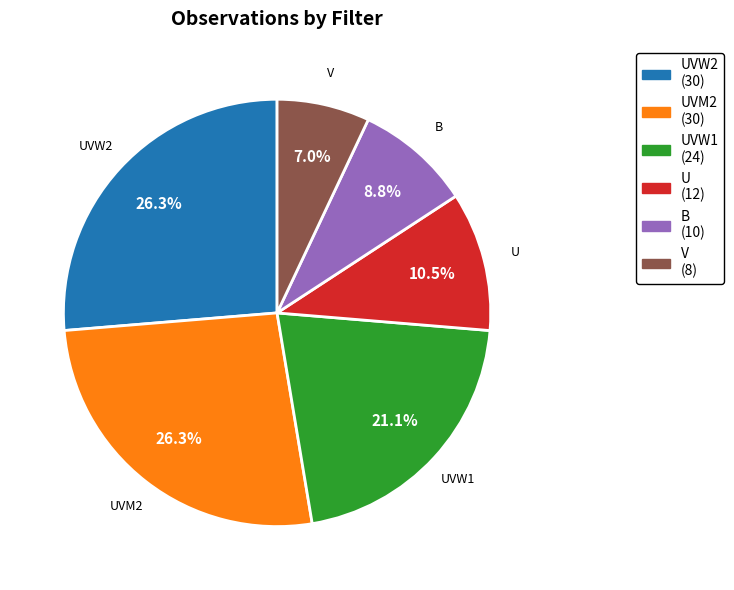

Is there any slice that represents more than half of the pie?

No